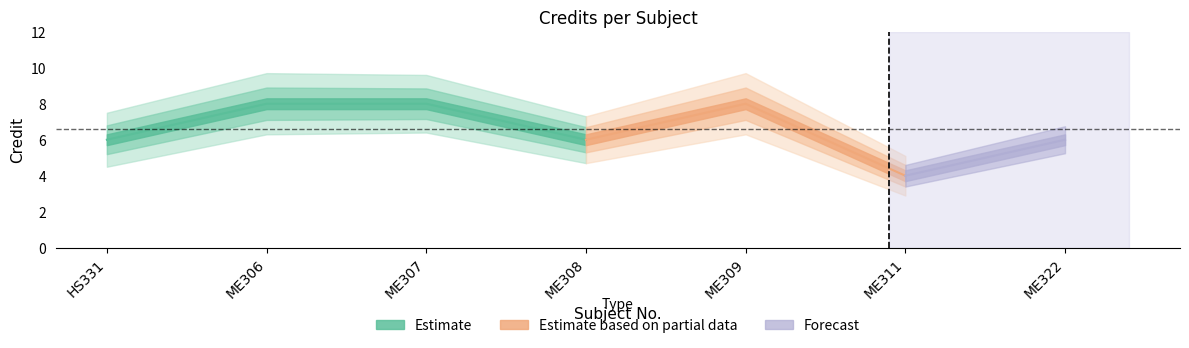

What is the difference between the values at ME309 and HS331?

2